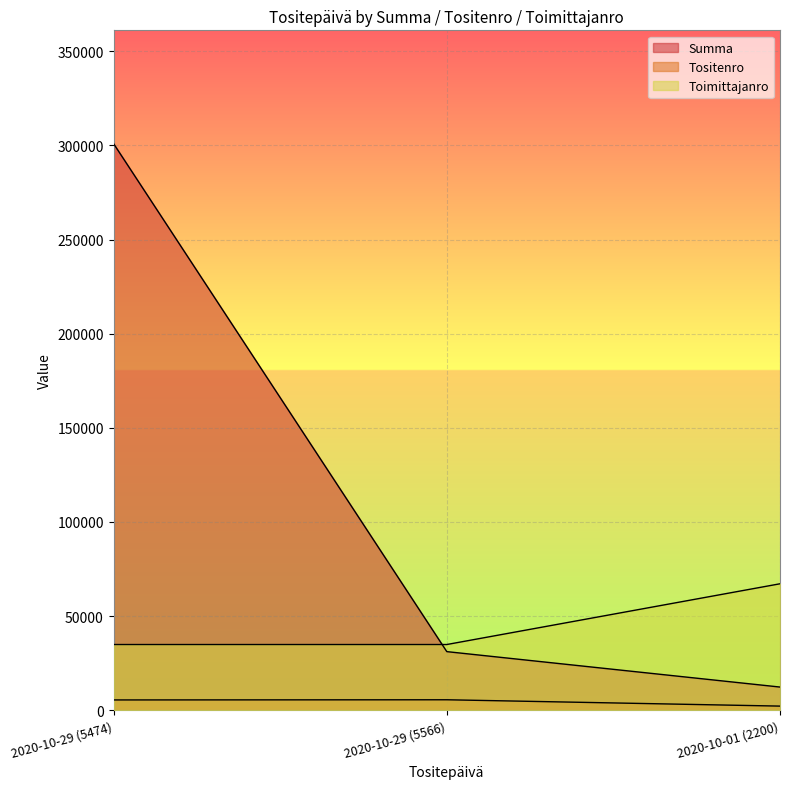

What is the value of the Summa point at the 3rd from the left?

12321.0